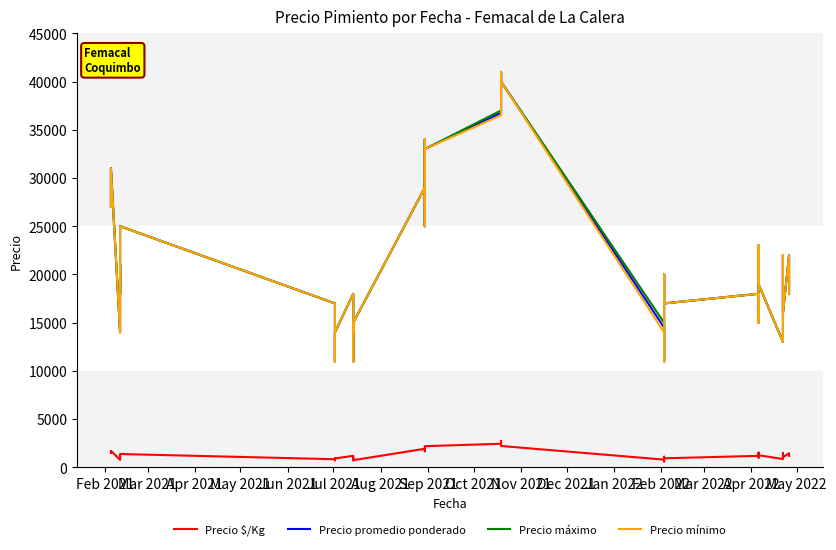

The value of Precio $/Kg at 25 is 1120. True or false?

False